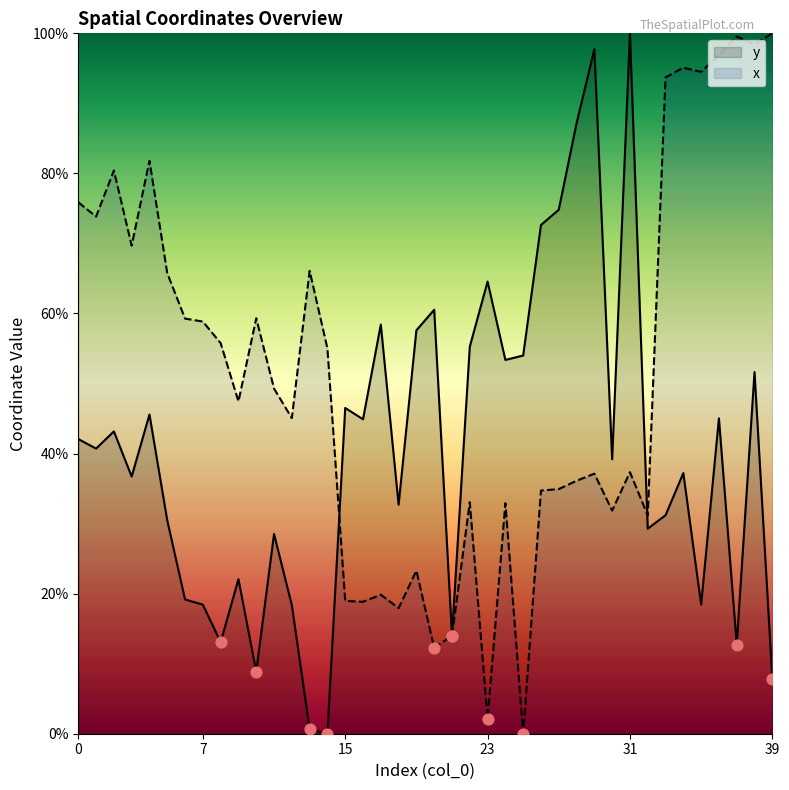

At which category is the sum across all series the highest?

38